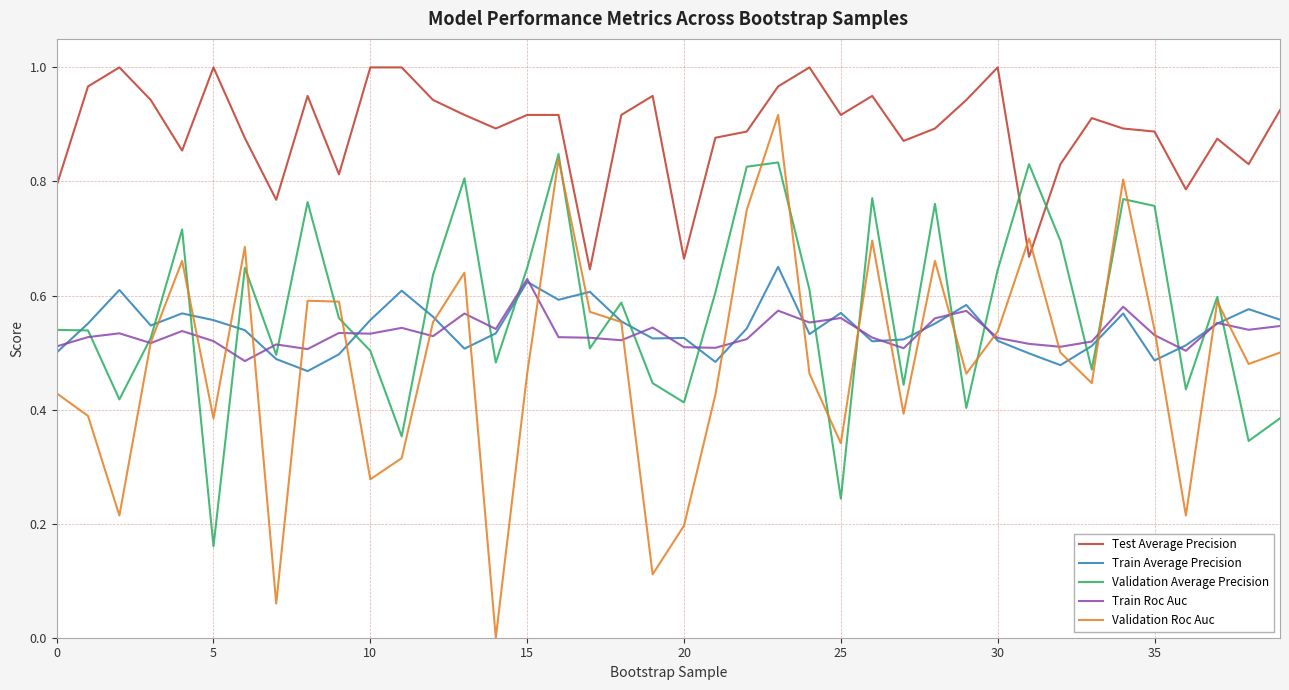

True or false: Train Average Precision and Test Average Precision intersect in this chart.

False